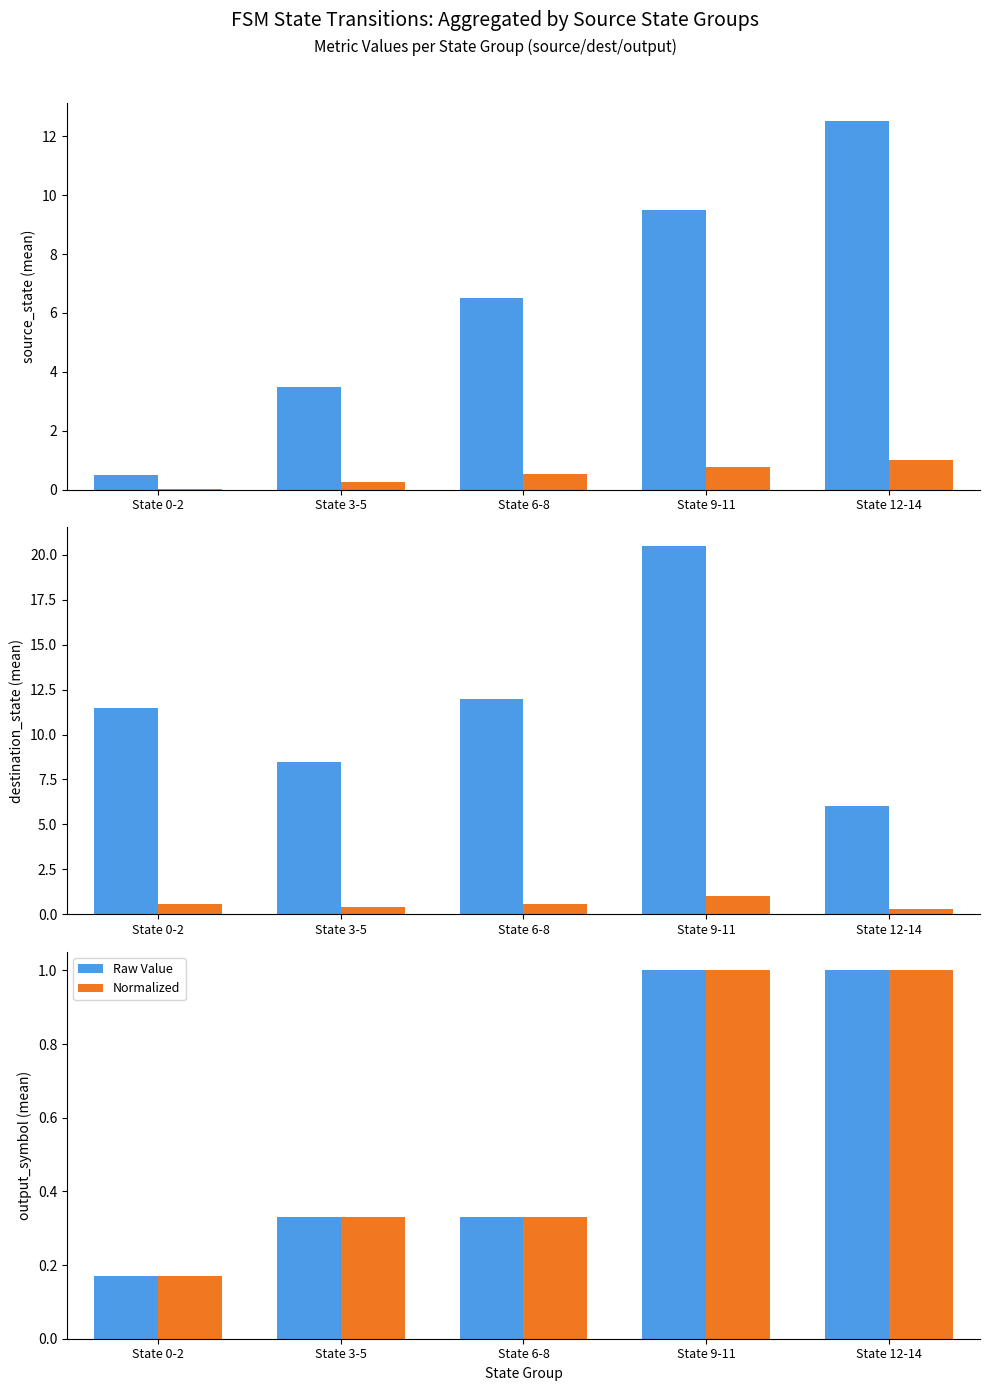

Does the chart contain stacked bars?

No